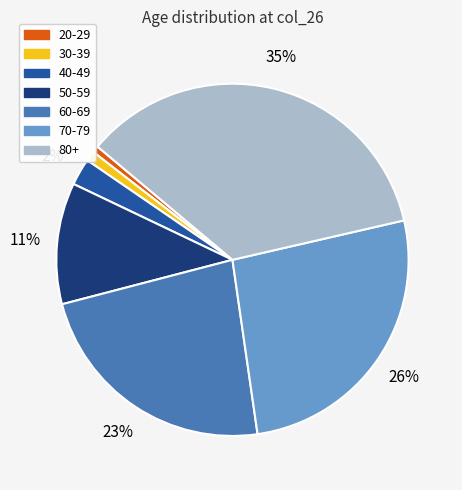

Combined, do 80+ and 50-59 account for over 50%?

No